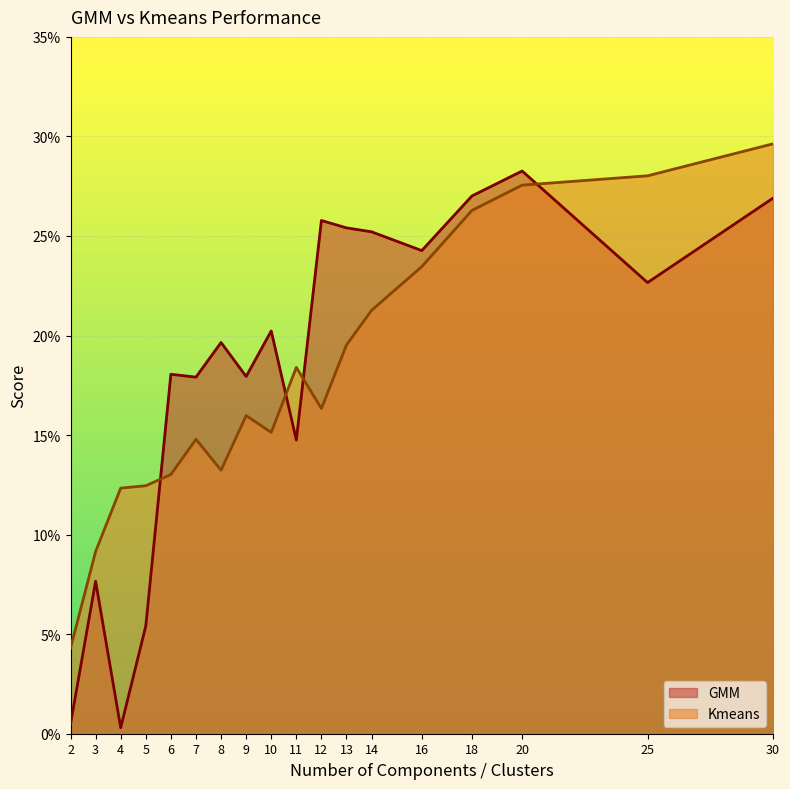

How many times do Kmeans and GMM cross each other?

4